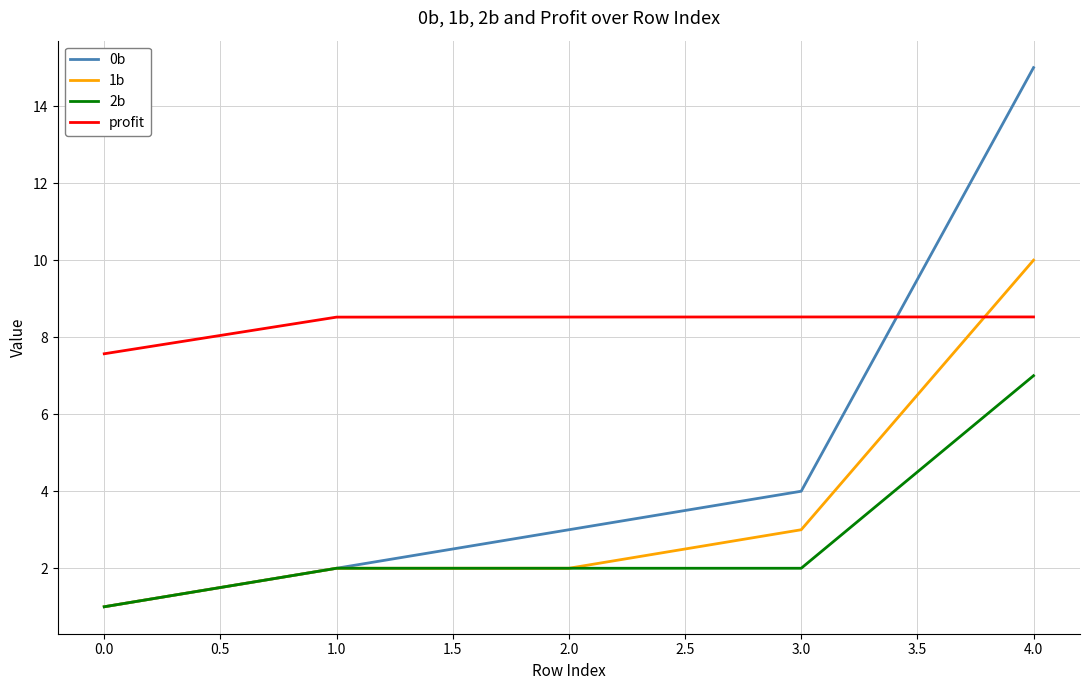

How many lines are shown in the chart?

4